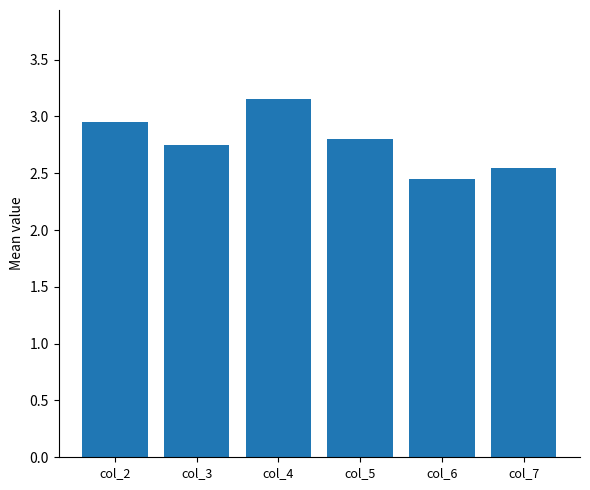

List the labels in order of value, largest first.

col_4, col_2, col_5, col_3, col_7, col_6